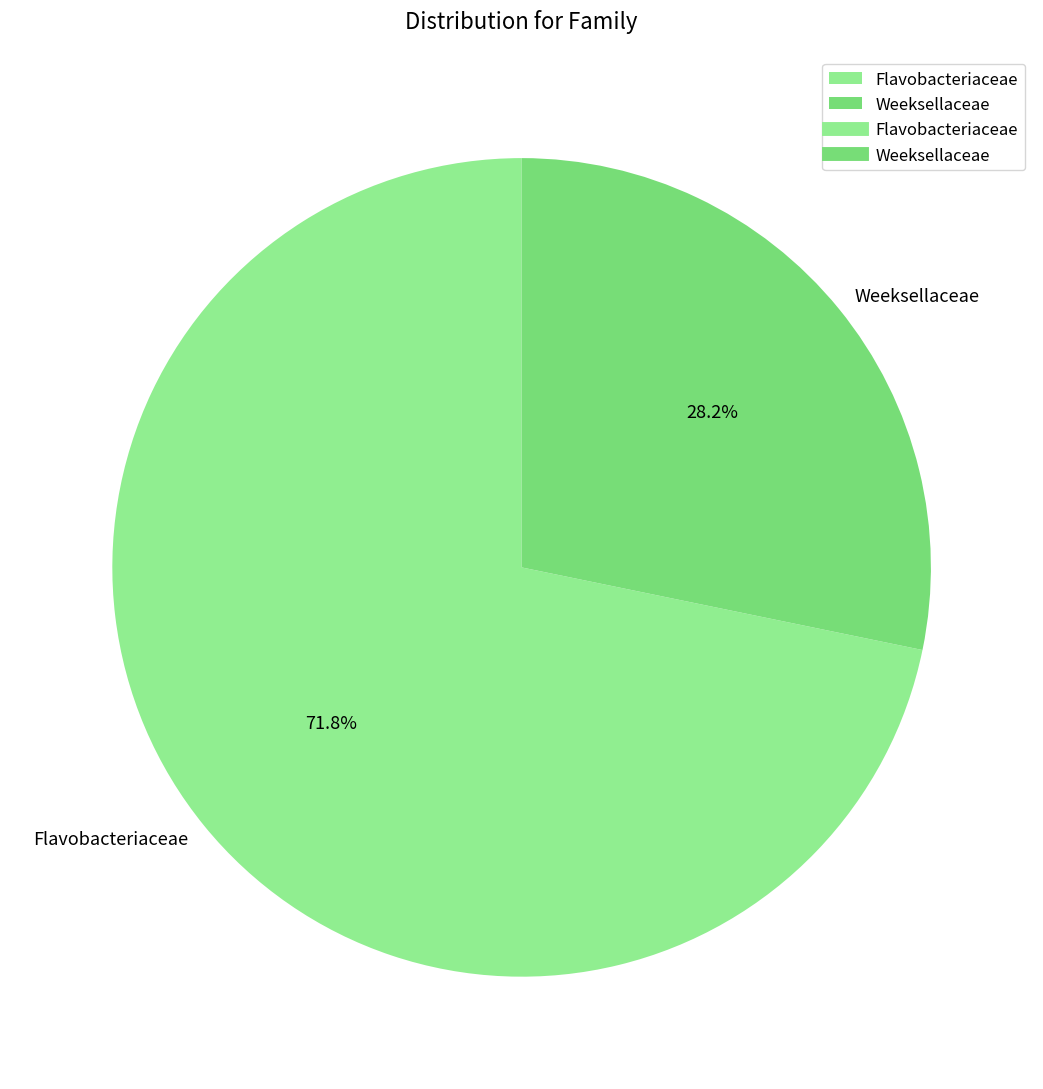

What is the total percentage of Flavobacteriaceae and Weeksellaceae?

100.0%